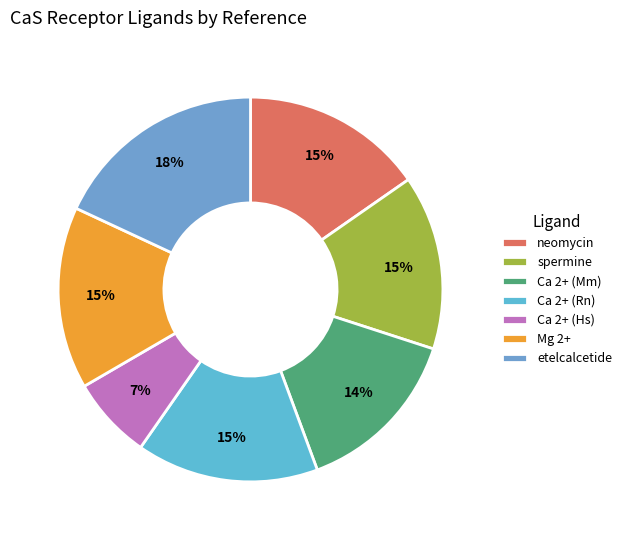

Does any single category account for the majority?

No